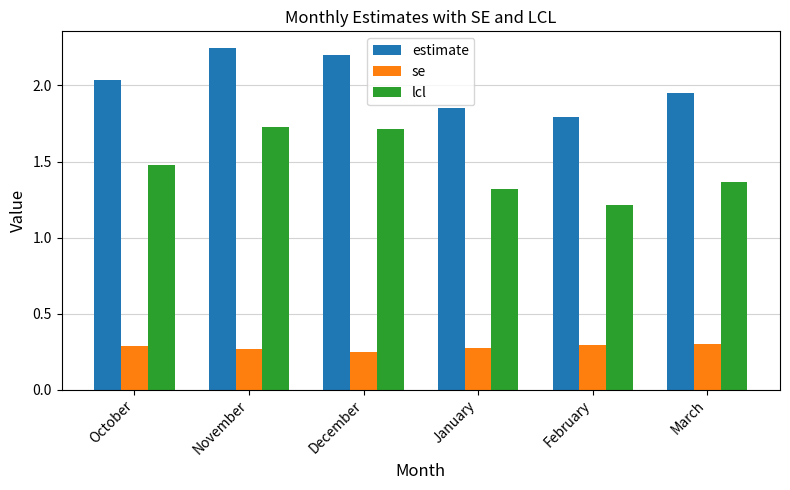

What is the sum of the lcl values at January and December?

3.0